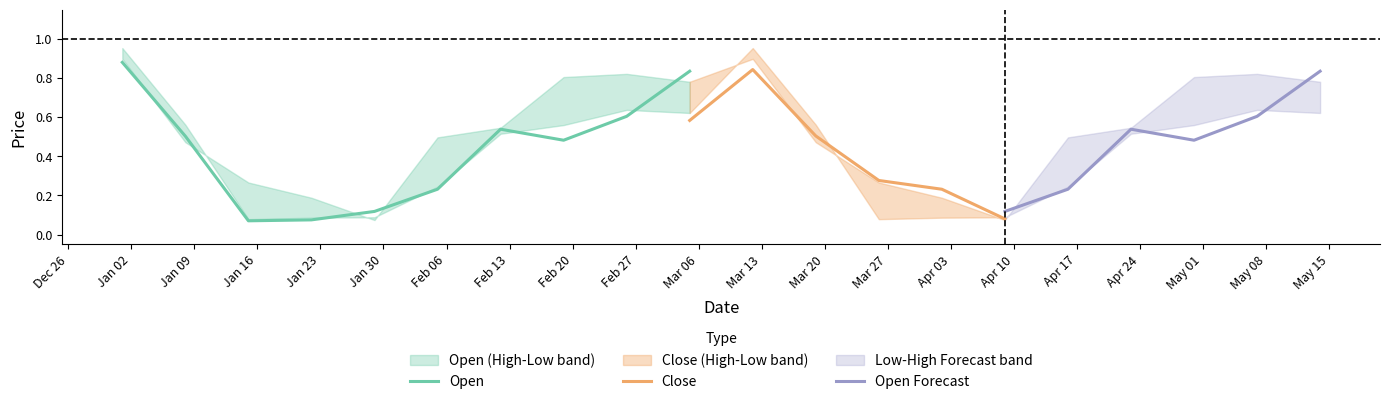

In Low, how many points are higher than both neighbors (excluding endpoints)?

3